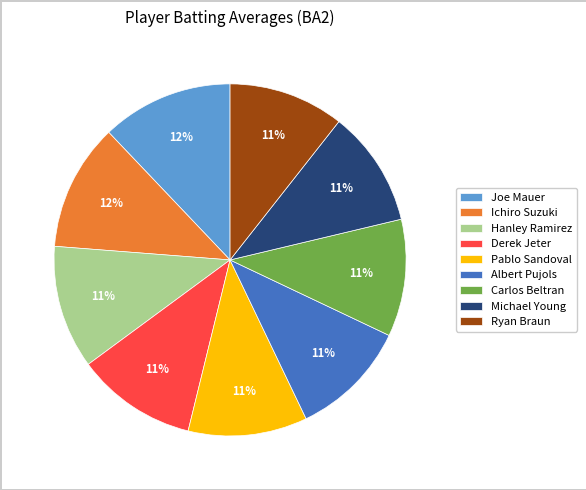

True or false: Derek Jeter accounts for 18% of the total.

False